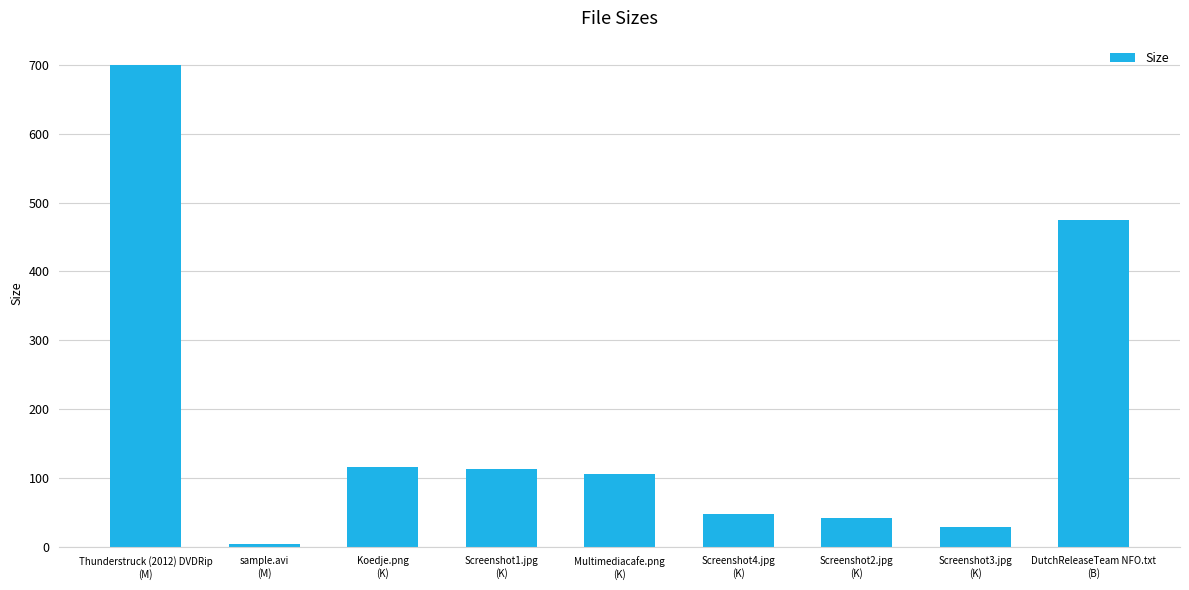

What is the sum of the values at Koedje.png
(K) and Screenshot1.jpg
(K)?

229.1